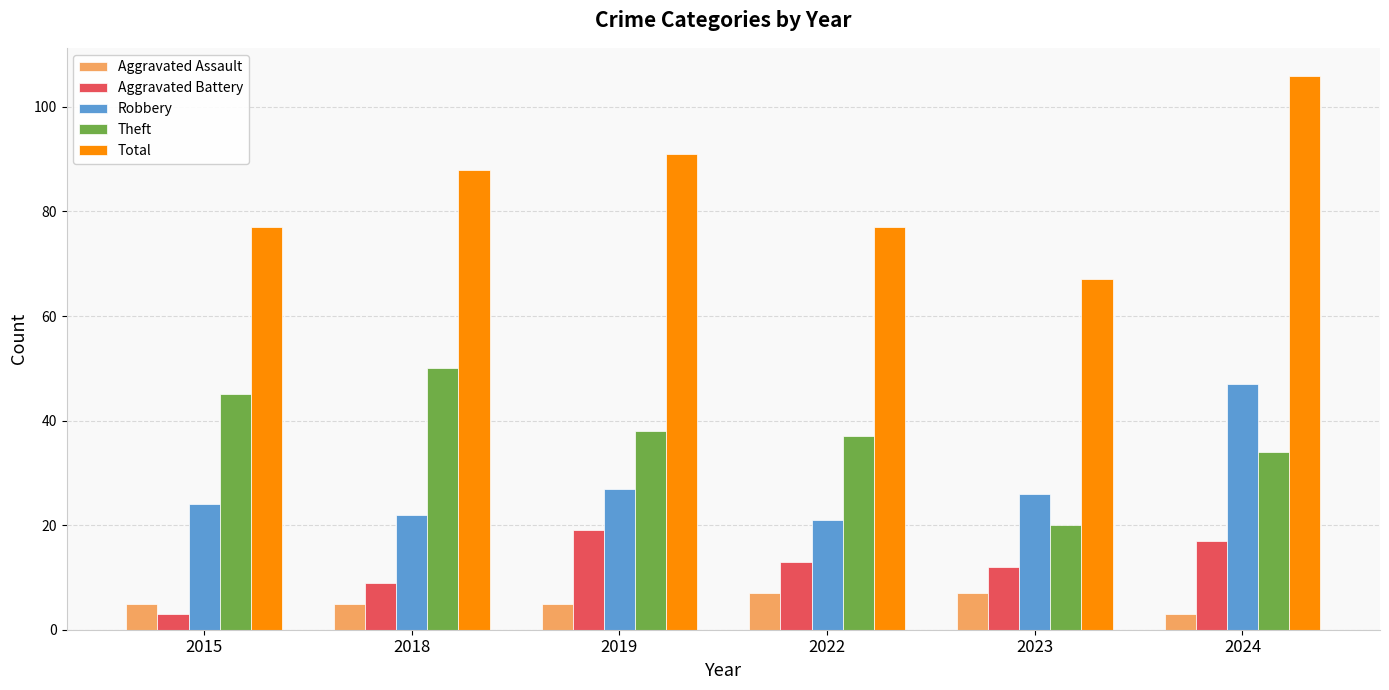

At which label is Total closest to 86?

2018